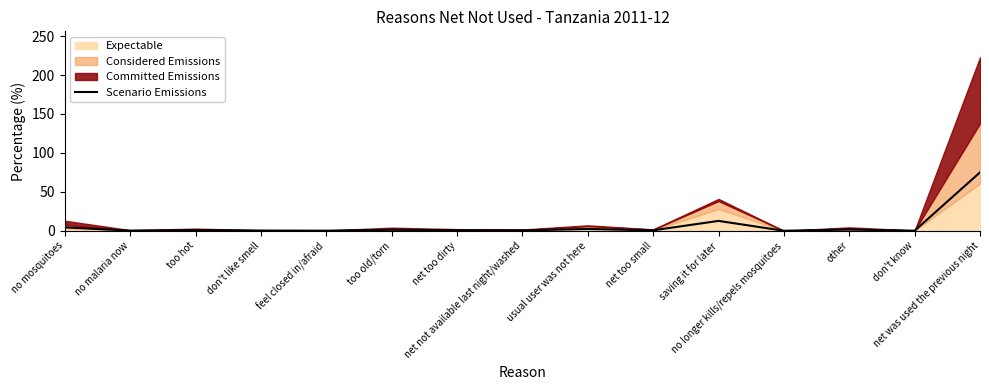

Is it true that the value at don't like smell is 0.3?

True